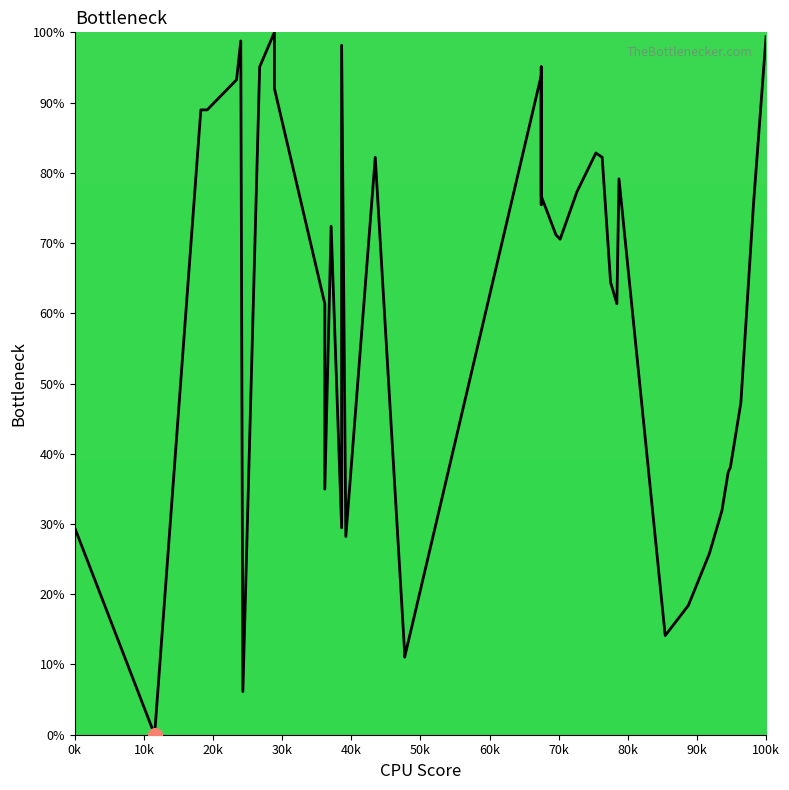

Reading left to right, extract all data points from this chart.

29.4	0.0	89.0	89.0	93.3	98.8	6.1	95.1	100.0	92.0	61.3	35.0	72.4	29.4	98.2	28.2	82.2	11.7	11.0	93.9	75.5	95.1	76.7	71.2	70.6	77.3	82.8	82.2	64.4	61.3	79.1	14.1	18.4	25.8	31.9	37.4	38.0	47.2	75.5	99.4